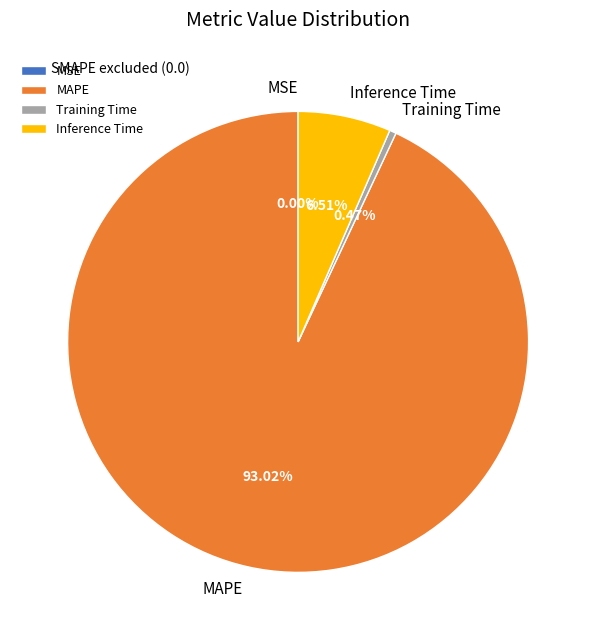

Which slice represents more than half of the pie?

MAPE